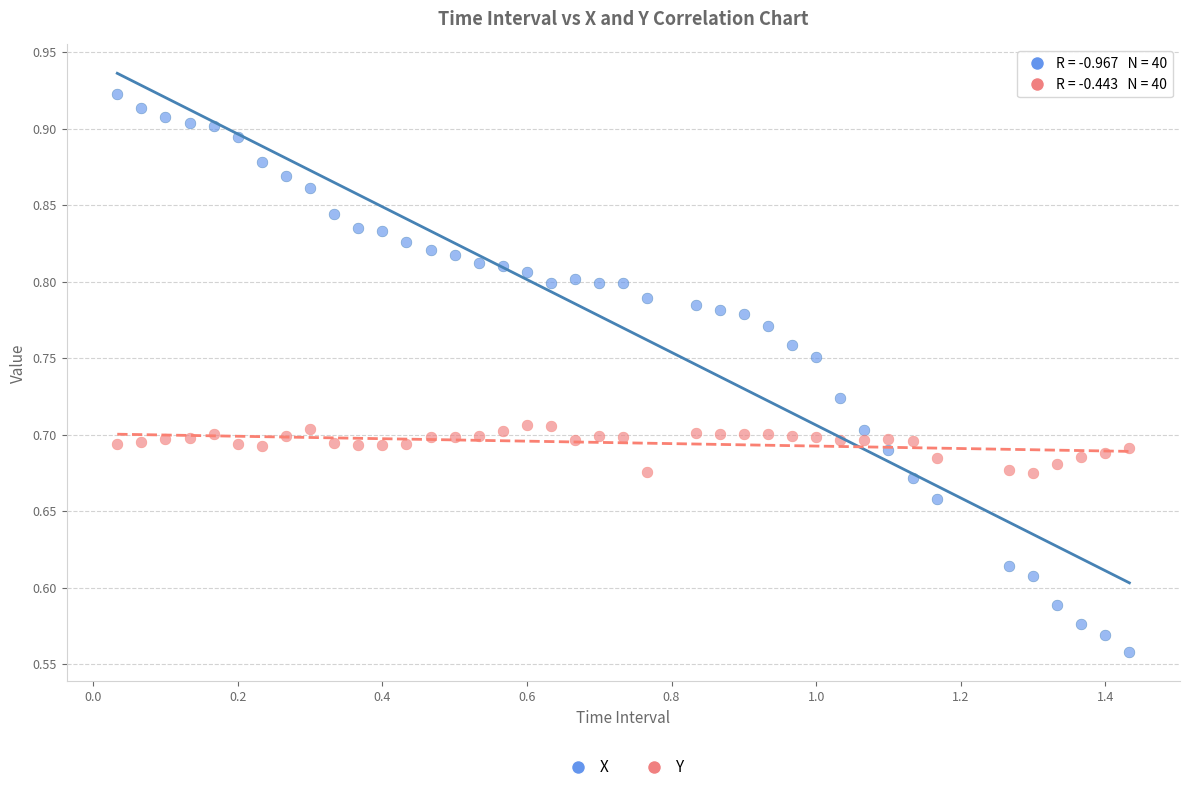

Which series contains the lowest Y value?

X